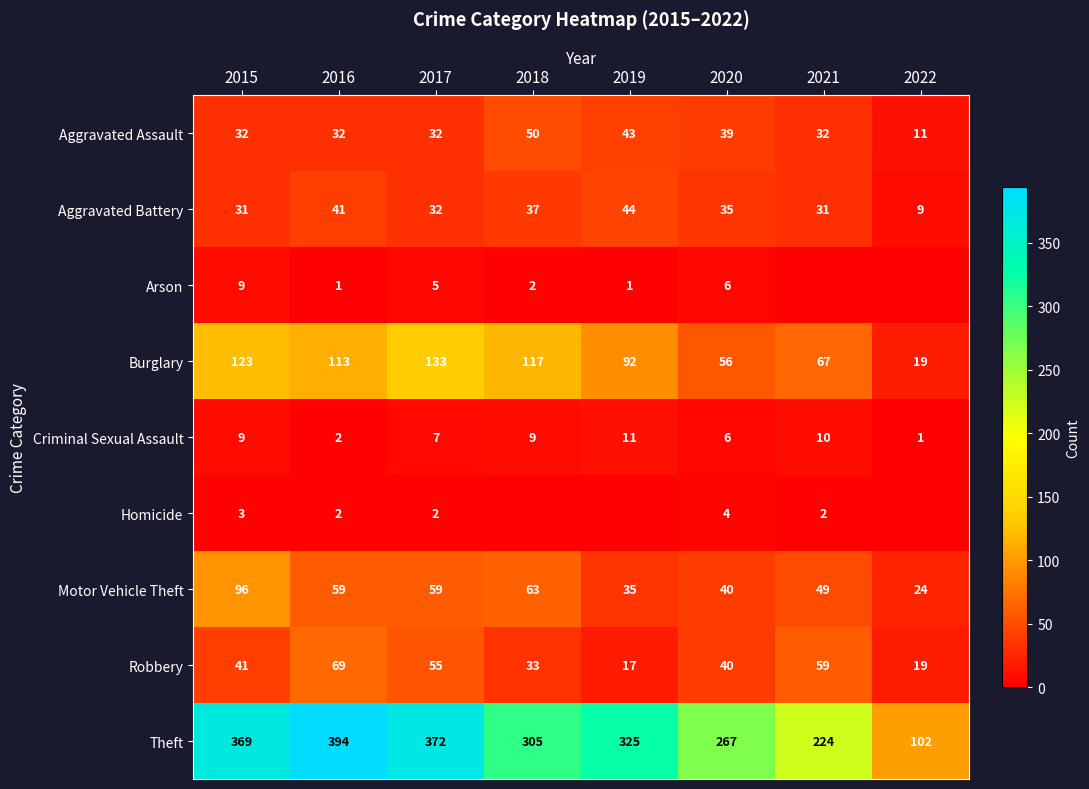

True or false: Arson has a value of 5 at 2017.

True